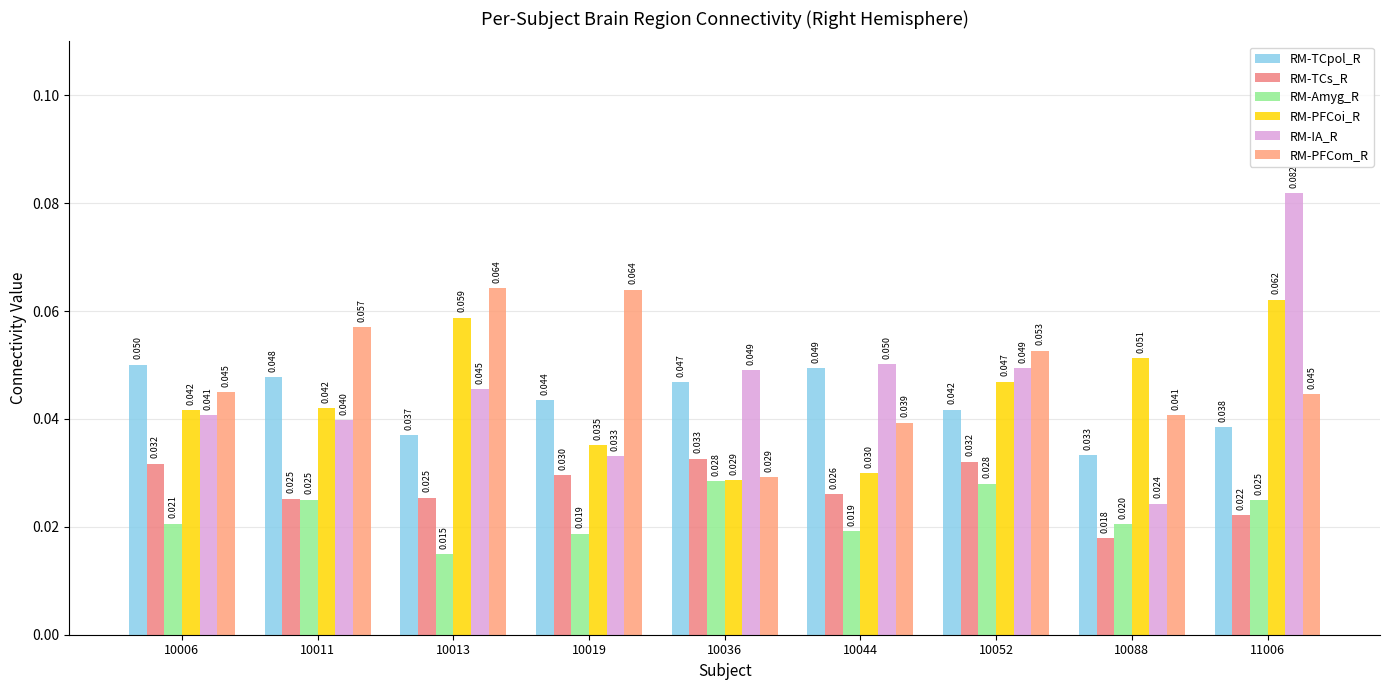

Which series has the largest total across all categories?

RM-PFCom_R